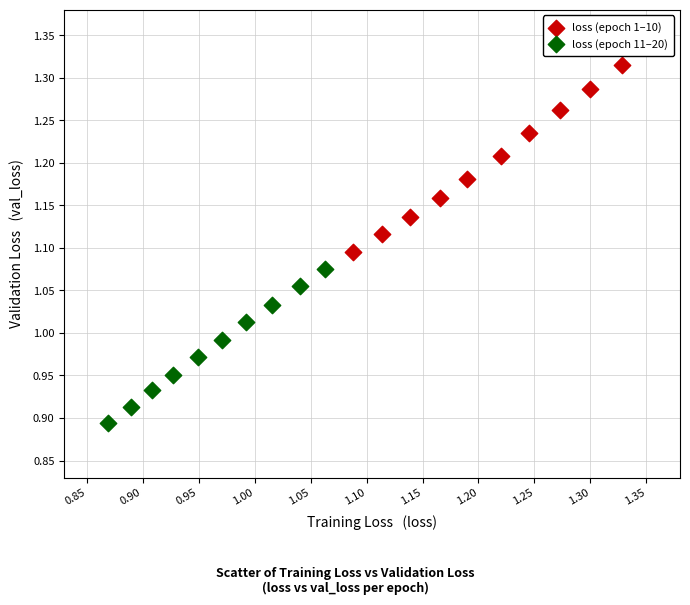

Which series has the widest spread of Y values?

loss (epoch 1–10)